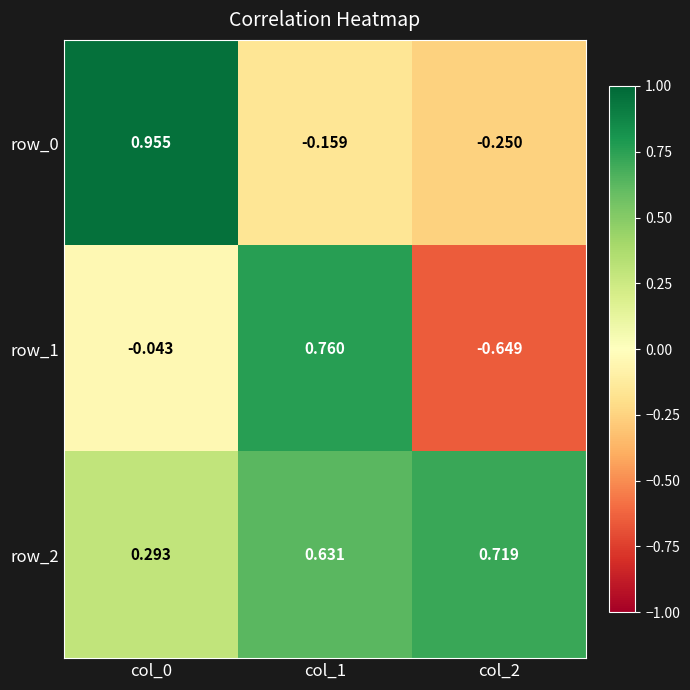

The row_2 series shows 0.2 at col_0. True or false?

False